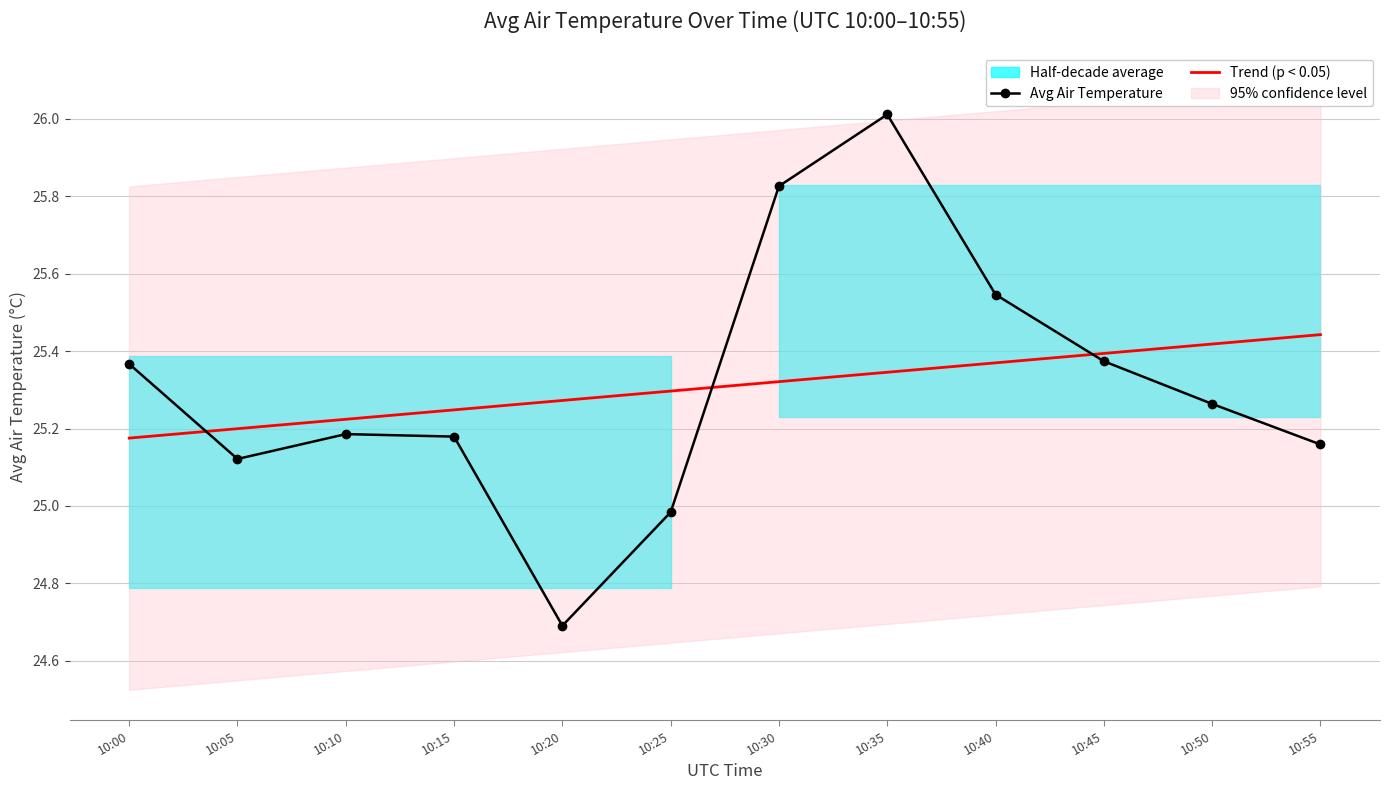

Where is Avg Air Temperature nearest to the value 25?

10:25